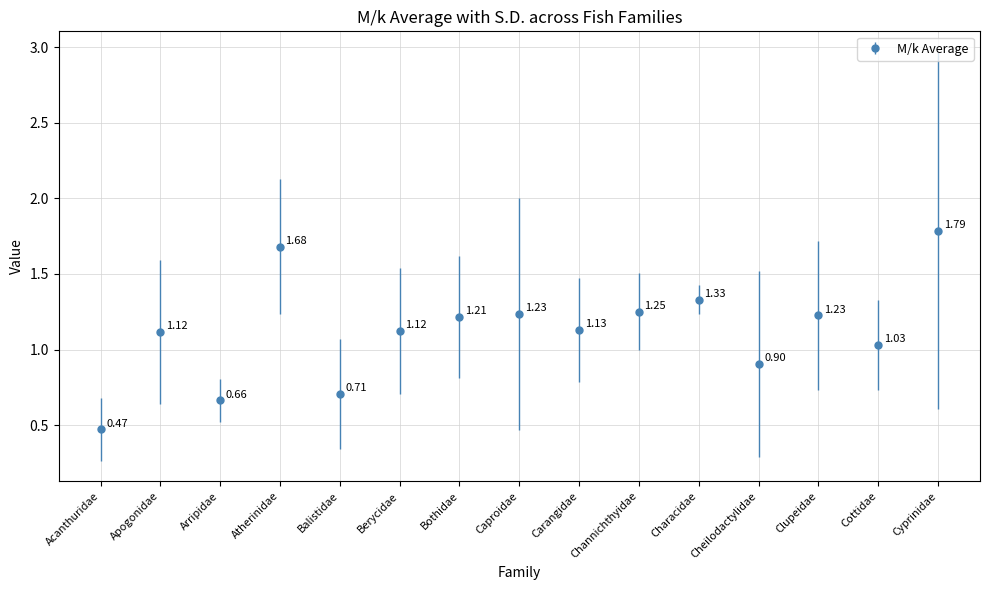

What is the sum of all values?

16.9